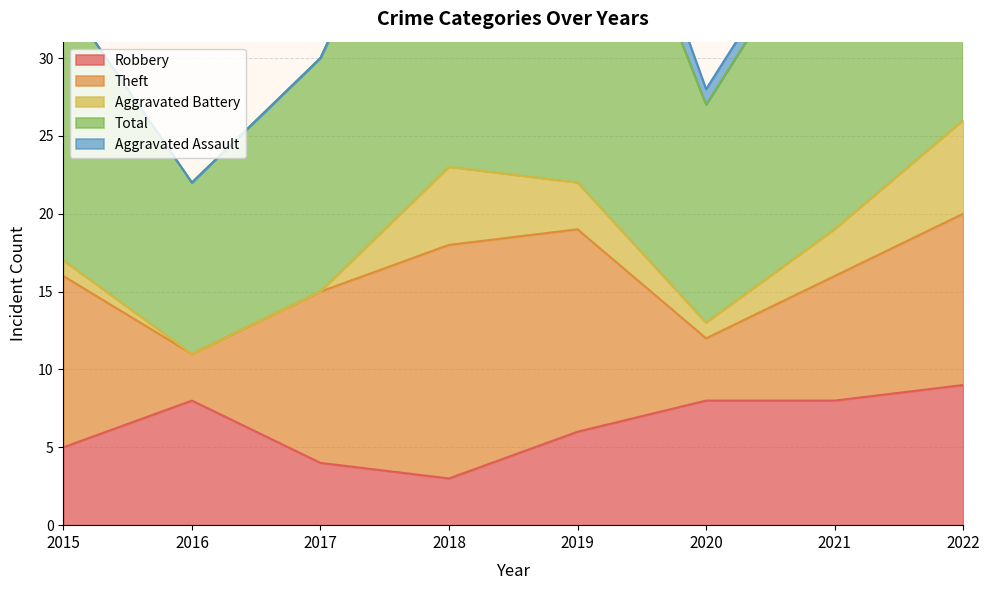

True or false: Aggravated Battery and Robbery intersect in this chart.

True